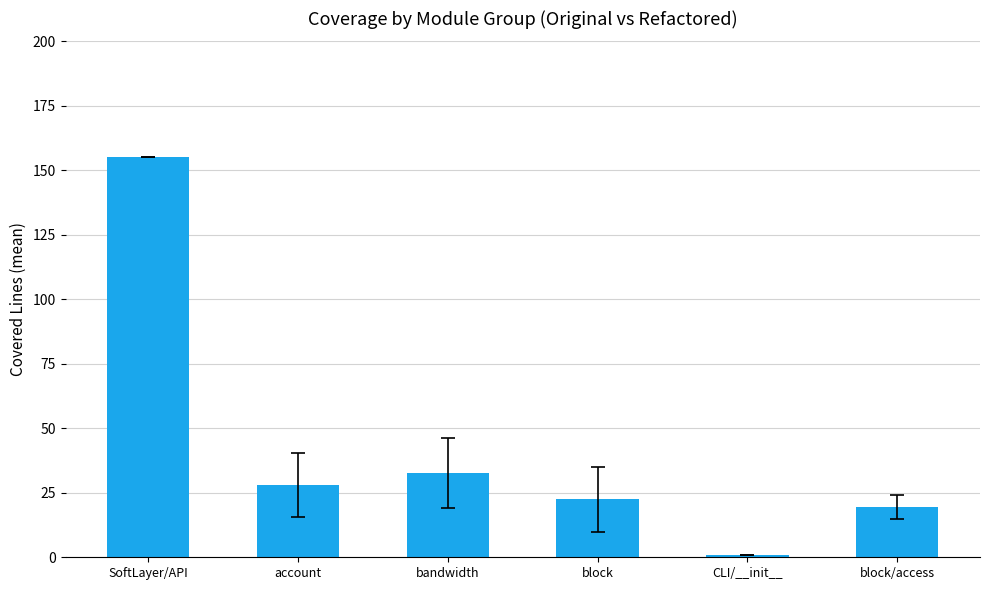

What is the ratio of the value at block to the value at block/access?

1.1